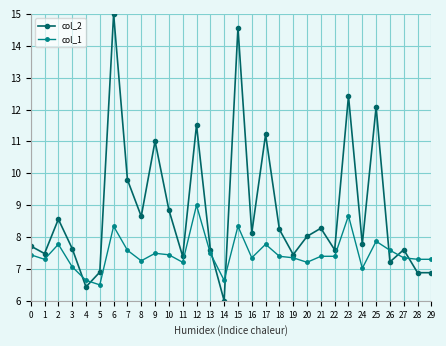

Which category has the lowest value in the col_2 series?

14